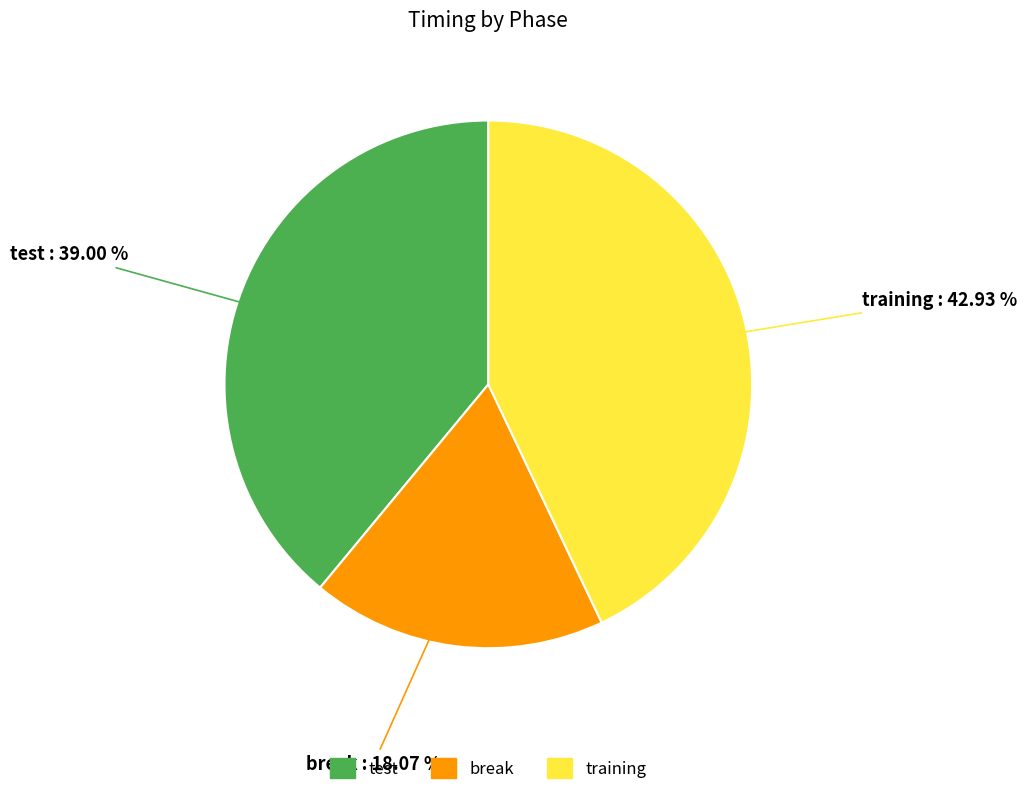

Count the number of slices in the pie.

3